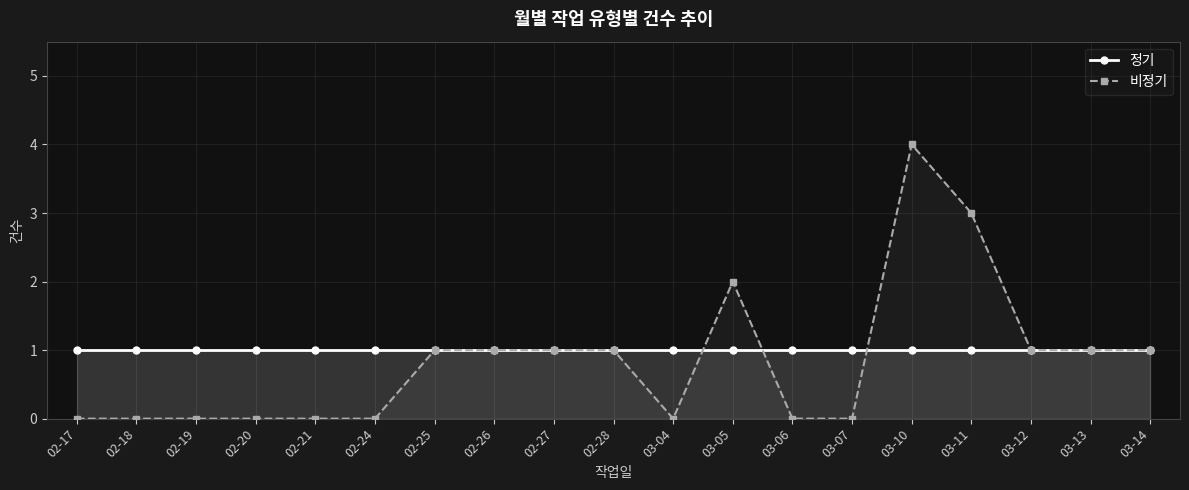

What is the label of the 13th point from the right?

02-25